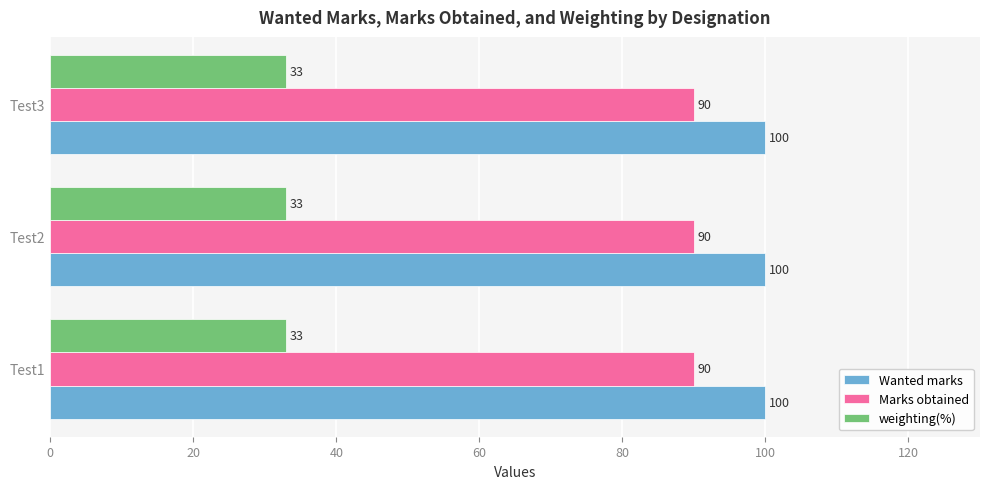

Is the value of Wanted marks at Test3 greater than the value of Marks obtained at Test2?

Yes